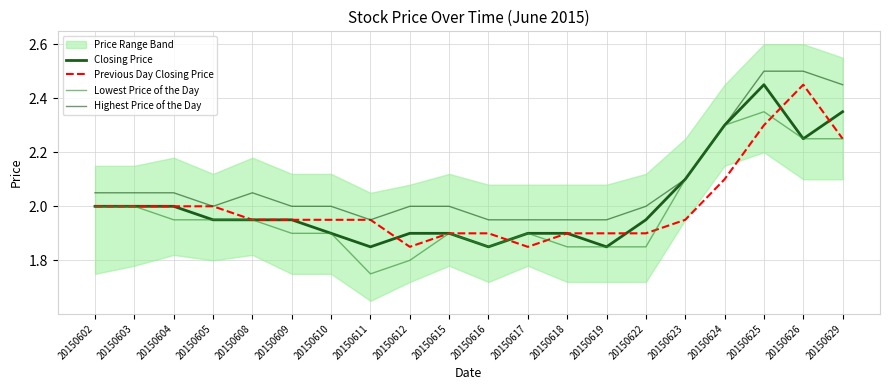

Does the chart have visible grid lines?

Yes